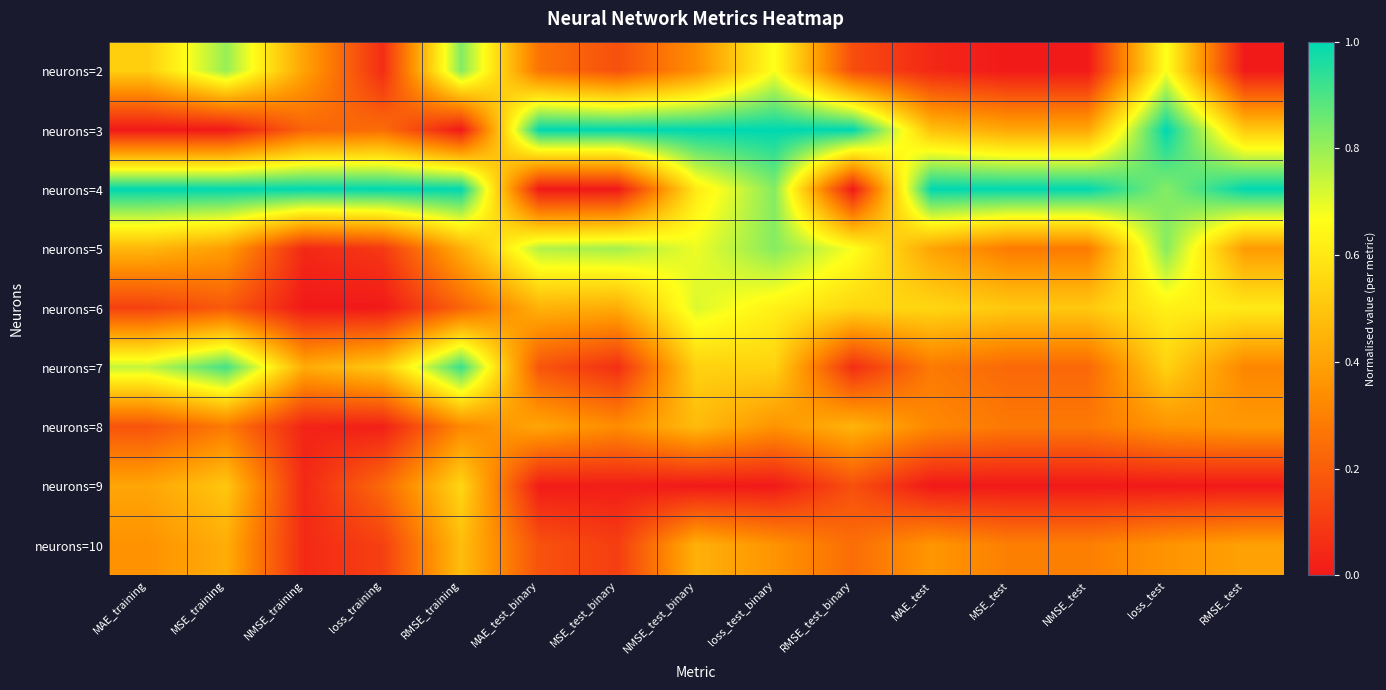

Reading left to right, transcribe all the data shown in this chart.

neurons=2: MAE_training=0.5	MSE_training=0.8	NMSE_training=0.4	loss_training=0.1	RMSE_training=0.8	MAE_test_binary=0.3	MSE_test_binary=0.2	NMSE_test_binary=0.3	loss_test_binary=0.7	RMSE_test_binary=0.2	MAE_test=0.0	MSE_test=0.0	NMSE_test=0.0	loss_test=0.7	RMSE_test=0.0
neurons=3: MAE_training=0.0	MSE_training=0.0	NMSE_training=0.2	loss_training=0.2	RMSE_training=0.0	MAE_test_binary=1.0	MSE_test_binary=1.0	NMSE_test_binary=1.0	loss_test_binary=1.0	RMSE_test_binary=1.0	MAE_test=0.5	MSE_test=0.4	NMSE_test=0.4	loss_test=1.0	RMSE_test=0.5
neurons=4: MAE_training=1.0	MSE_training=1.0	NMSE_training=1.0	loss_training=1.0	RMSE_training=1.0	MAE_test_binary=0.0	MSE_test_binary=0.0	NMSE_test_binary=0.6	loss_test_binary=0.8	RMSE_test_binary=0.0	MAE_test=1.0	MSE_test=1.0	NMSE_test=1.0	loss_test=0.8	RMSE_test=1.0
neurons=5: MAE_training=0.5	MSE_training=0.4	NMSE_training=0.0	loss_training=0.1	RMSE_training=0.4	MAE_test_binary=0.8	MSE_test_binary=0.8	NMSE_test_binary=0.7	loss_test_binary=0.8	RMSE_test_binary=0.7	MAE_test=0.4	MSE_test=0.3	NMSE_test=0.3	loss_test=0.8	RMSE_test=0.4
neurons=6: MAE_training=0.1	MSE_training=0.2	NMSE_training=0.0	loss_training=0.0	RMSE_training=0.2	MAE_test_binary=0.4	MSE_test_binary=0.4	NMSE_test_binary=0.7	loss_test_binary=0.6	RMSE_test_binary=0.6	MAE_test=0.5	MSE_test=0.5	NMSE_test=0.5	loss_test=0.6	RMSE_test=0.6
neurons=7: MAE_training=0.7	MSE_training=0.9	NMSE_training=0.4	loss_training=0.5	RMSE_training=0.9	MAE_test_binary=0.2	MSE_test_binary=0.1	NMSE_test_binary=0.5	loss_test_binary=0.5	RMSE_test_binary=0.1	MAE_test=0.3	MSE_test=0.2	NMSE_test=0.2	loss_test=0.5	RMSE_test=0.3
neurons=8: MAE_training=0.2	MSE_training=0.3	NMSE_training=0.0	loss_training=0.0	RMSE_training=0.3	MAE_test_binary=0.4	MSE_test_binary=0.3	NMSE_test_binary=0.5	loss_test_binary=0.4	RMSE_test_binary=0.4	MAE_test=0.3	MSE_test=0.3	NMSE_test=0.3	loss_test=0.4	RMSE_test=0.4
neurons=9: MAE_training=0.4	MSE_training=0.5	NMSE_training=0.0	loss_training=0.2	RMSE_training=0.6	MAE_test_binary=0.0	MSE_test_binary=0.0	NMSE_test_binary=0.0	loss_test_binary=0.0	RMSE_test_binary=0.2	MAE_test=0.0	MSE_test=0.0	NMSE_test=0.0	loss_test=0.0	RMSE_test=0.0
neurons=10: MAE_training=0.4	MSE_training=0.4	NMSE_training=0.0	loss_training=0.1	RMSE_training=0.5	MAE_test_binary=0.2	MSE_test_binary=0.1	NMSE_test_binary=0.4	loss_test_binary=0.4	RMSE_test_binary=0.2	MAE_test=0.4	MSE_test=0.3	NMSE_test=0.3	loss_test=0.4	RMSE_test=0.4